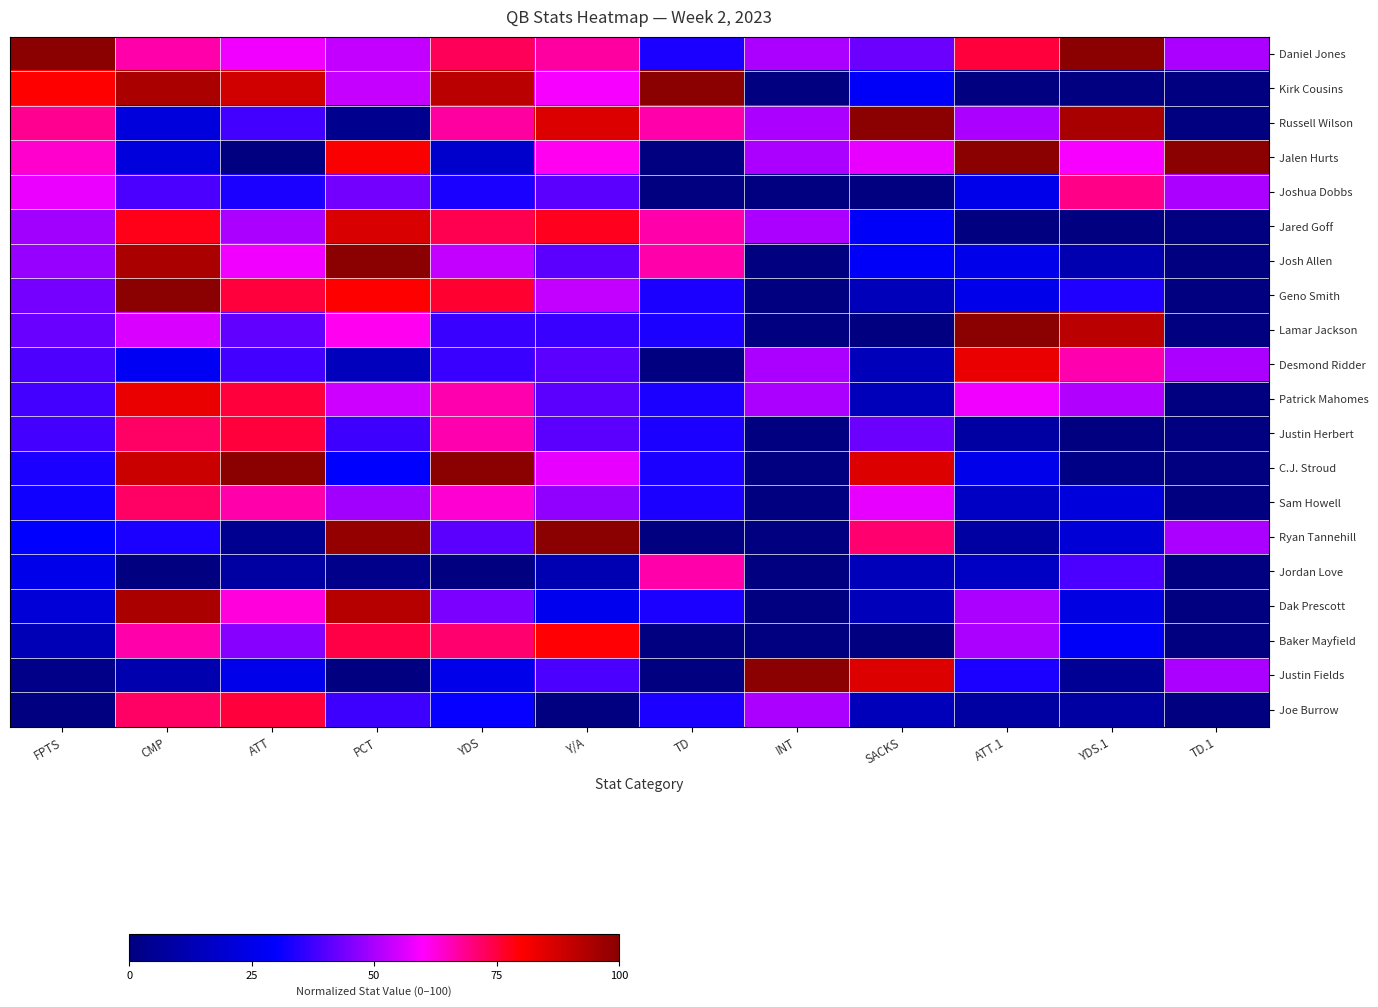

Count the number of categories in the chart.

12